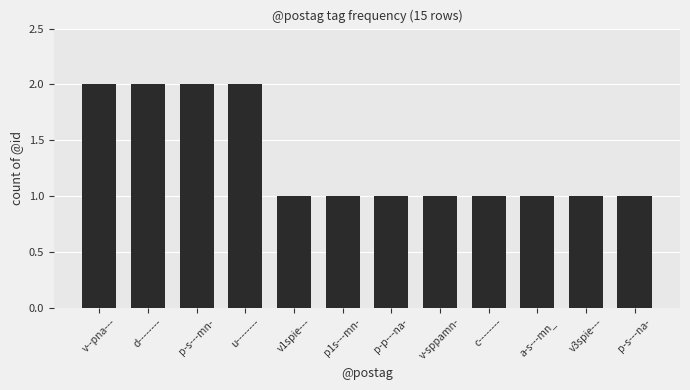

What is the maximum value shown in the chart?

2